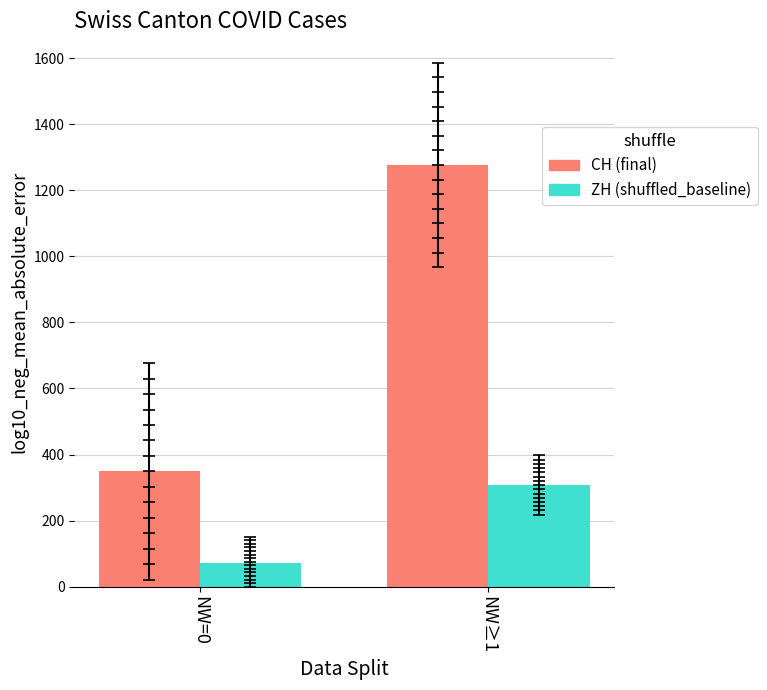

At which category is the sum across all series the highest?

NW≥1